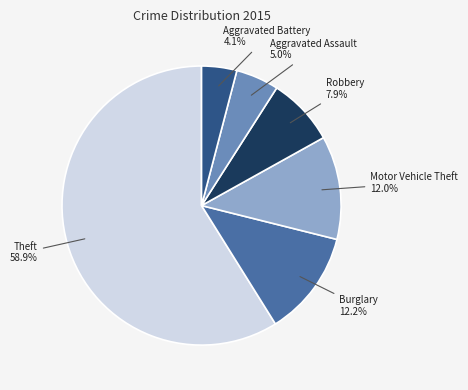

How many segments does this pie chart have?

6